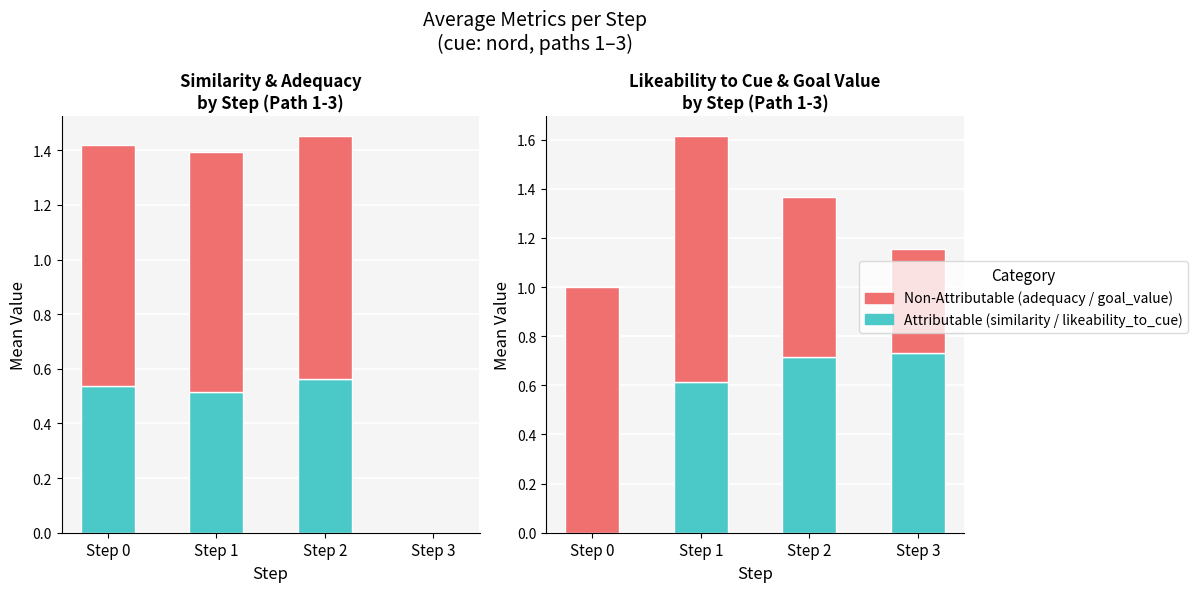

Which label corresponds to the largest value in the chart?

Step 0